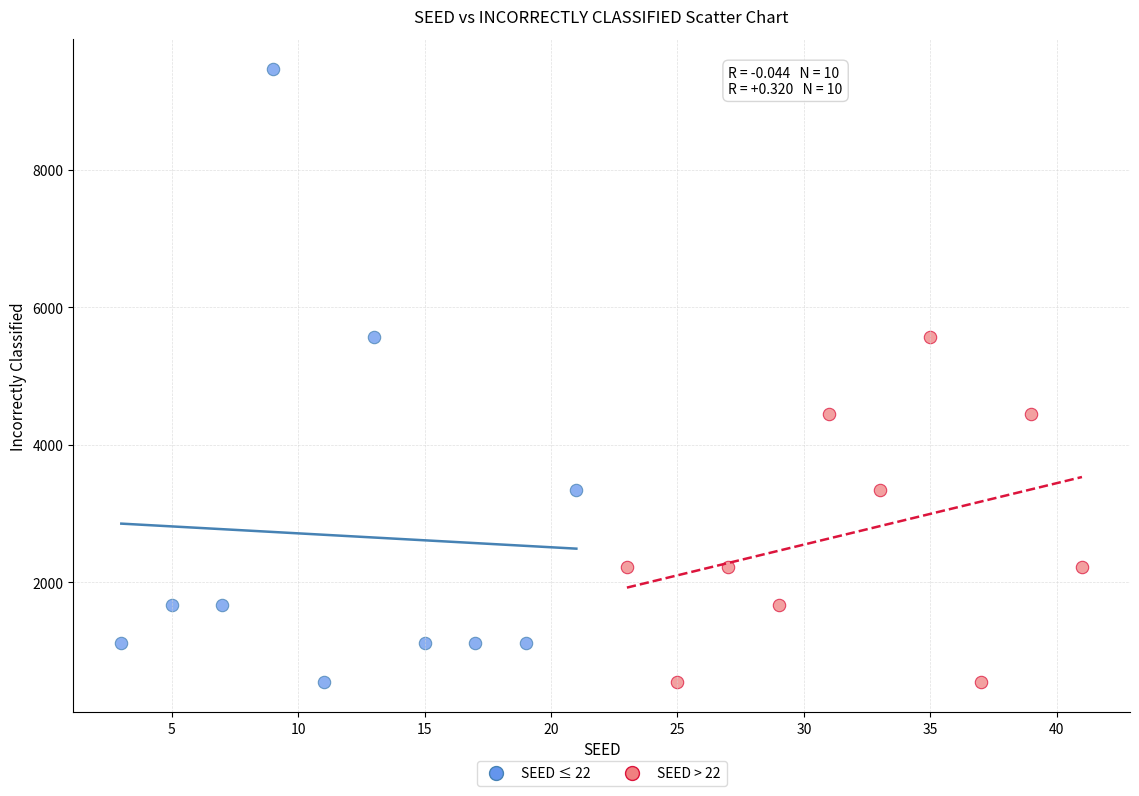

Which series has the largest Y range (max minus min)?

SEED ≤ 22